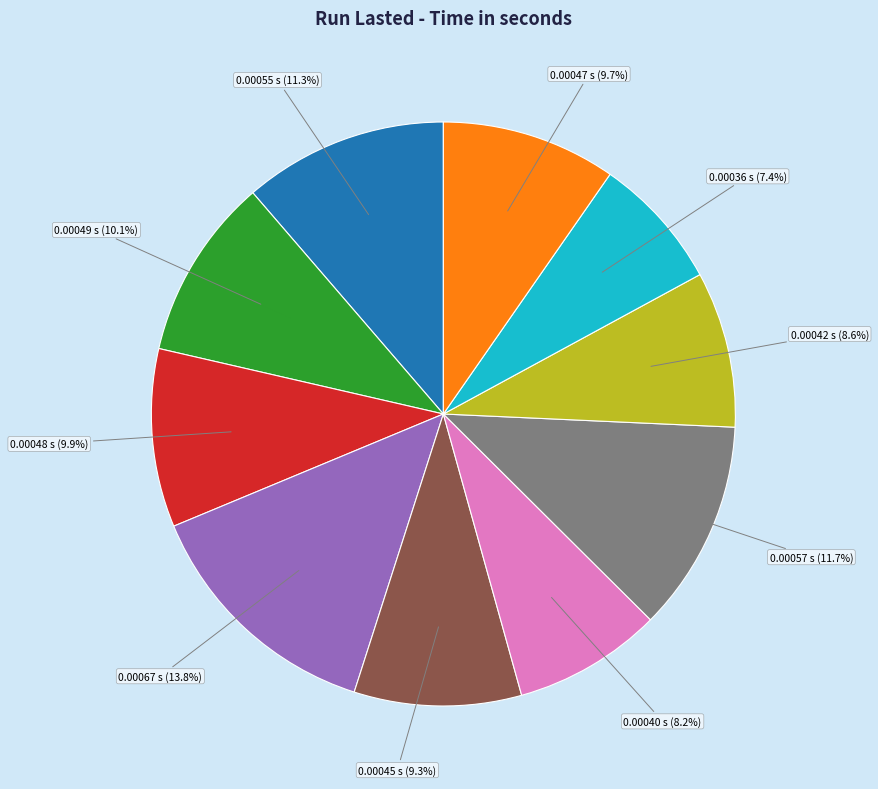

How many segments does this pie chart have?

10